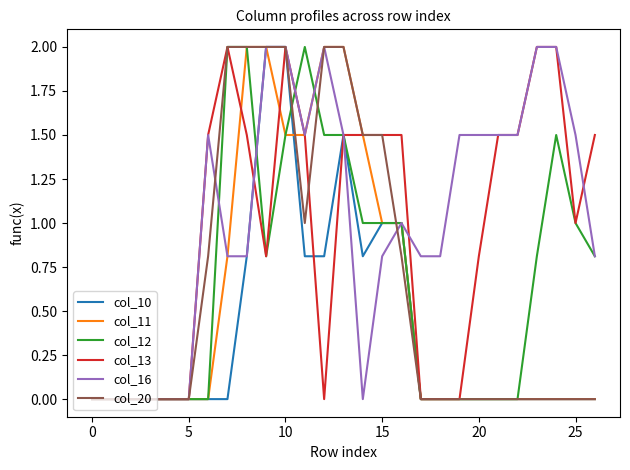

How many lines are shown in the chart?

6